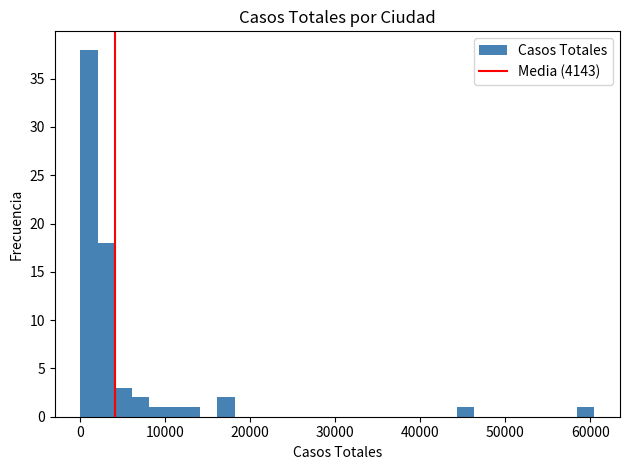

Read against the x-axis, roughly where is the centre of the tallest bar?

1000